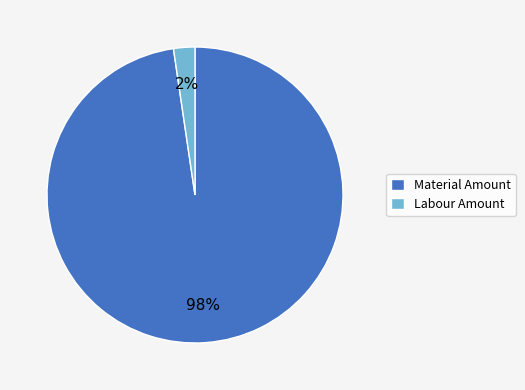

Which category has the smallest portion of the pie?

Labour Amount